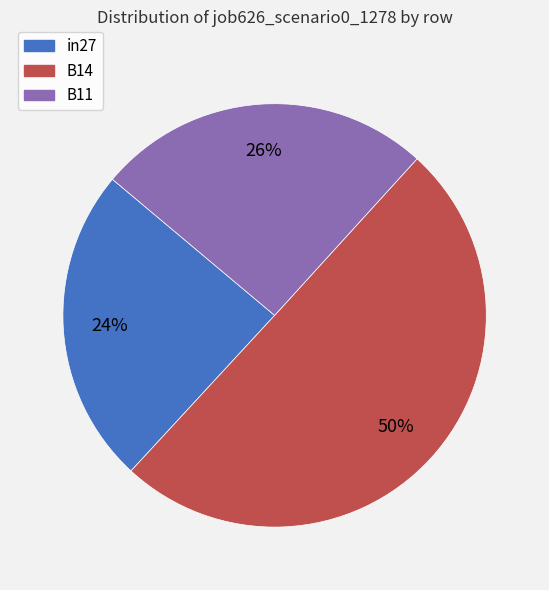

To the nearest percent, what percentage of the pie is B11?

26%